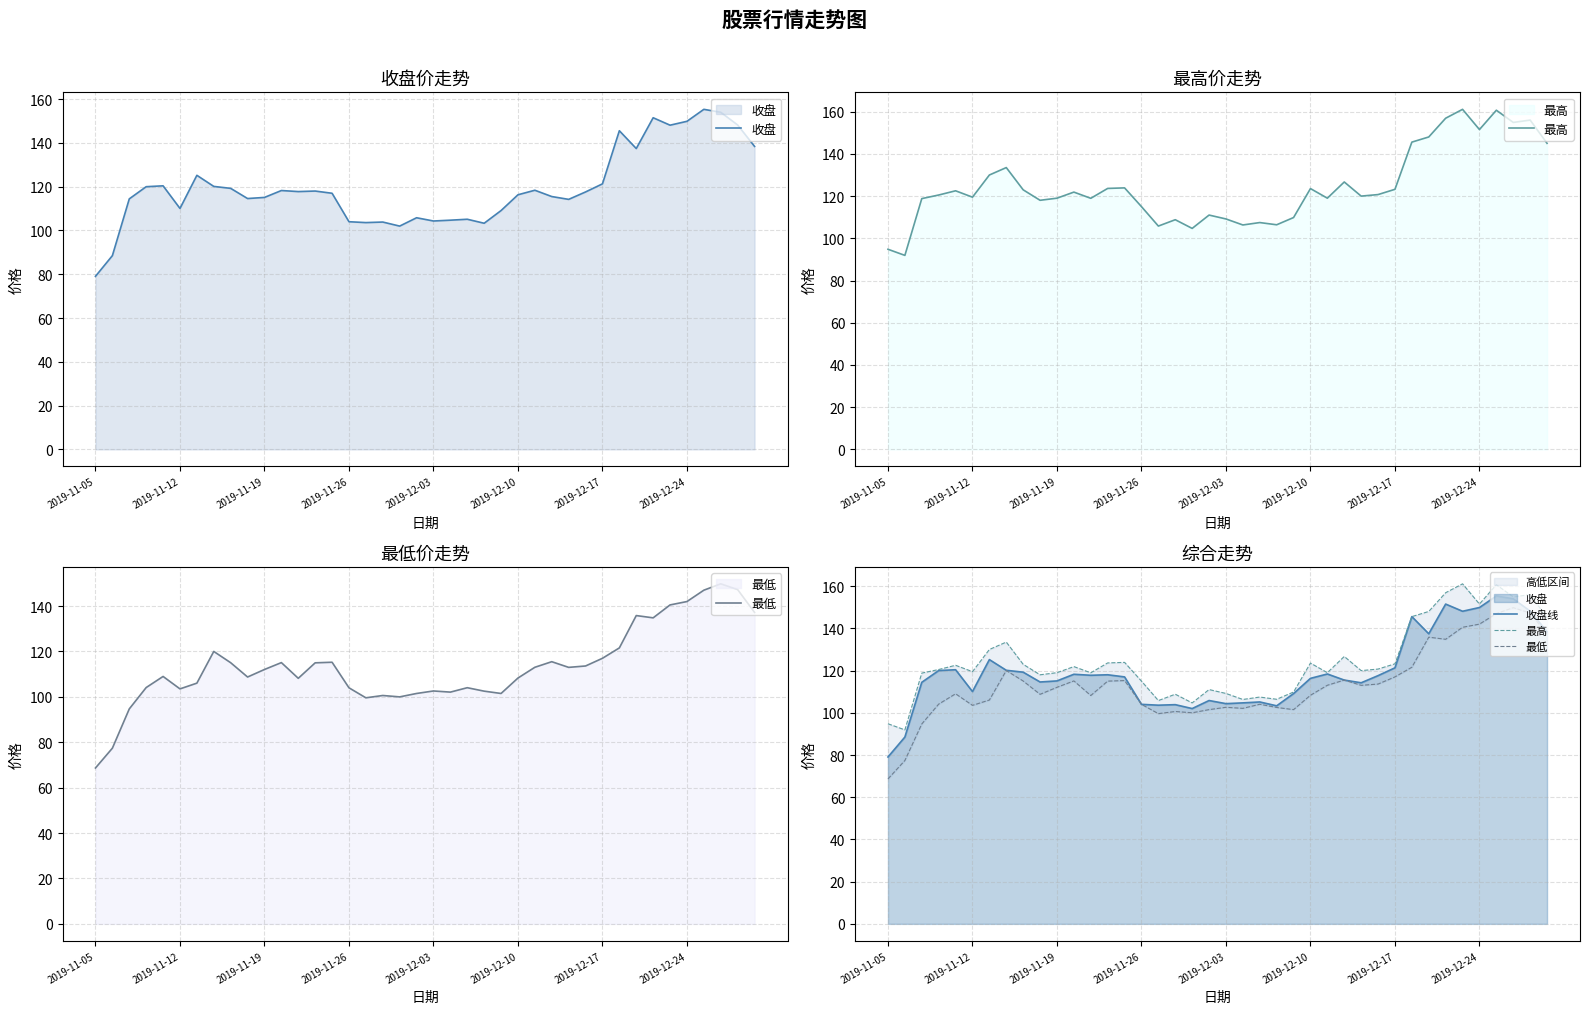

What is the value of the 最低 point at the 7th from the left?

106.0